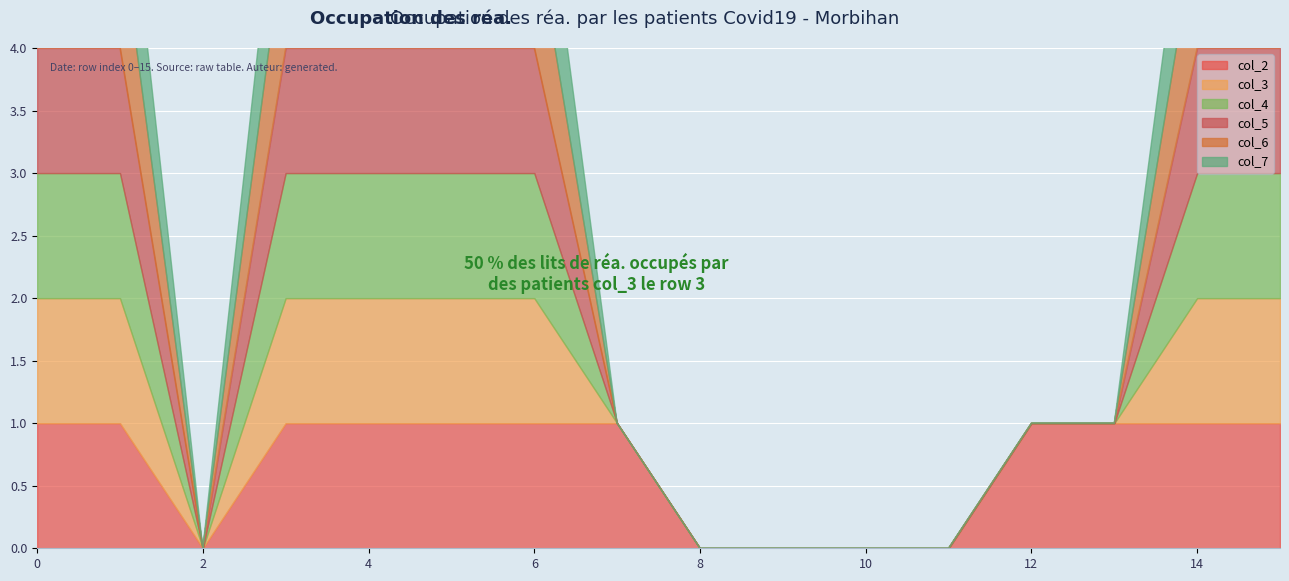

True or false: col_7 and col_3 intersect in this chart.

False